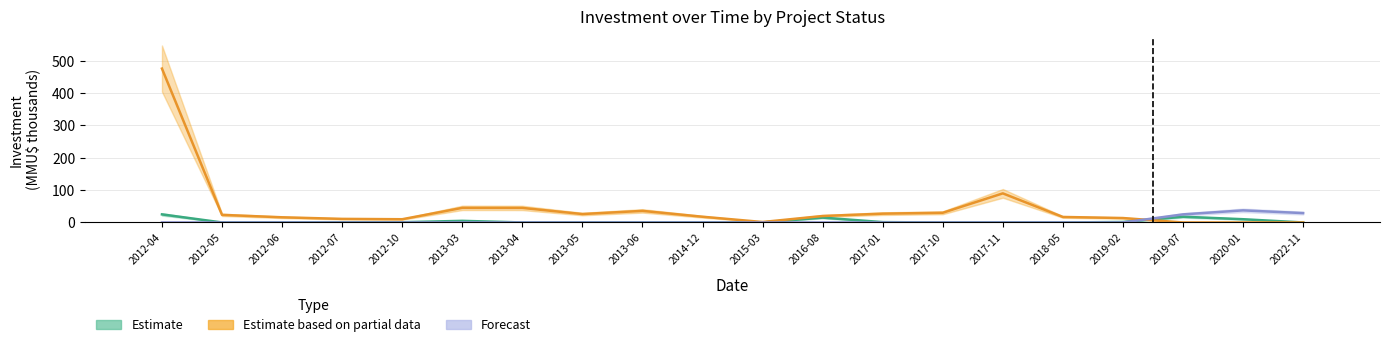

How many groups of bars are there?

20